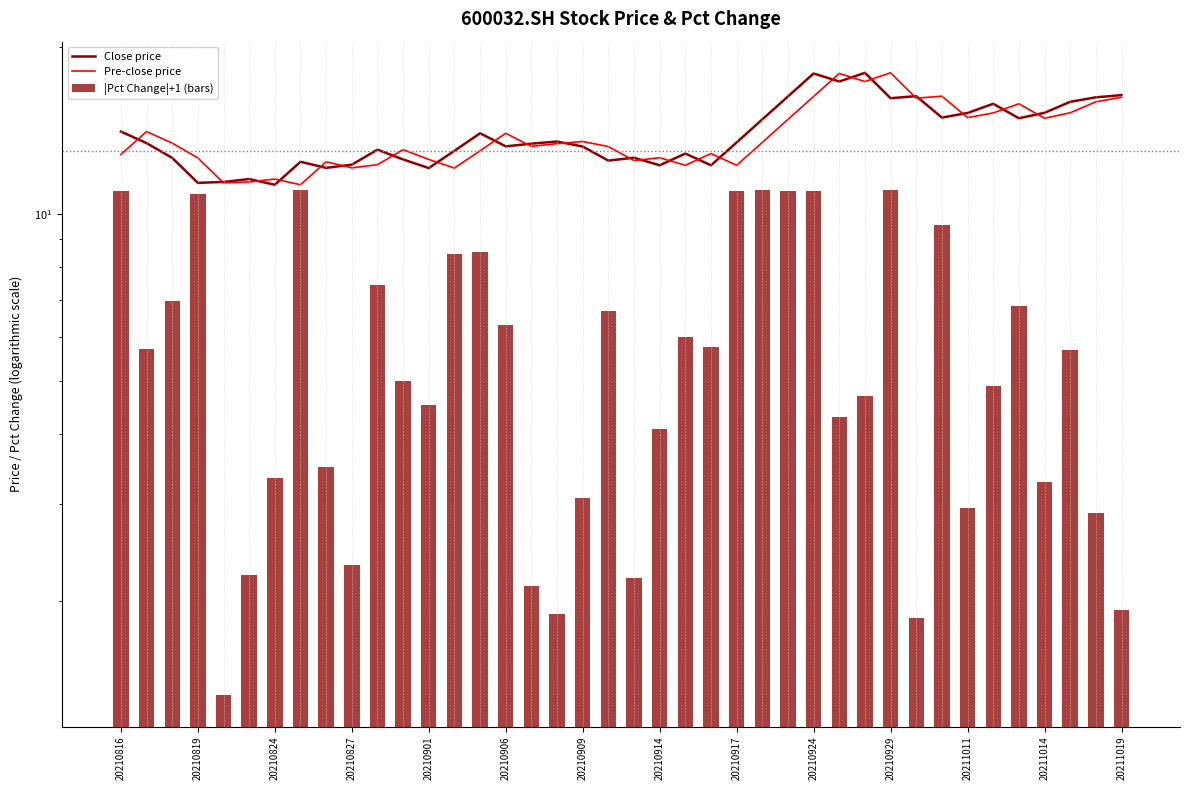

At how many categories does at least one series exceed 4?

40